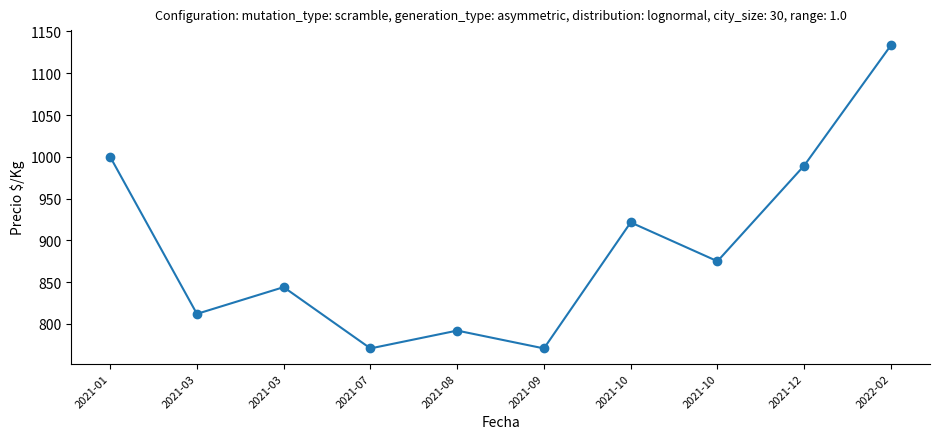

What is the minimum value shown in the chart?

770.7